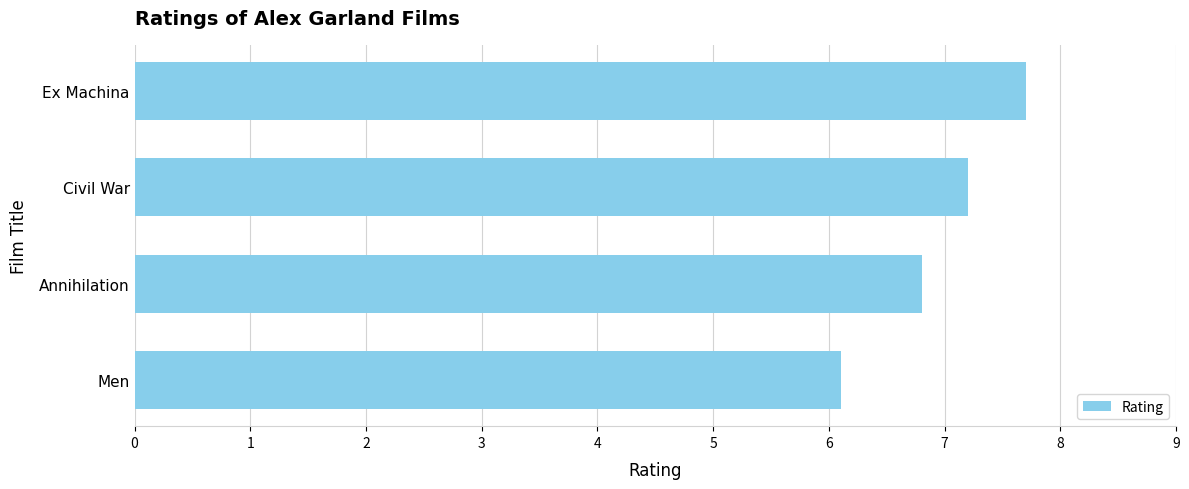

How many bars are there in total?

4